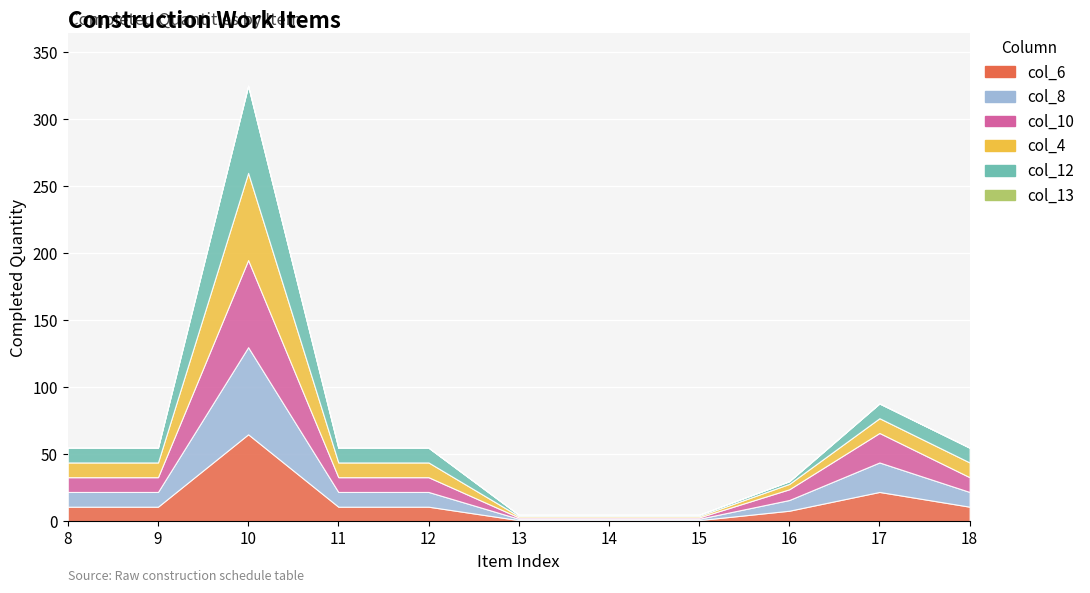

What is the difference between the highest and lowest values at 13?

1